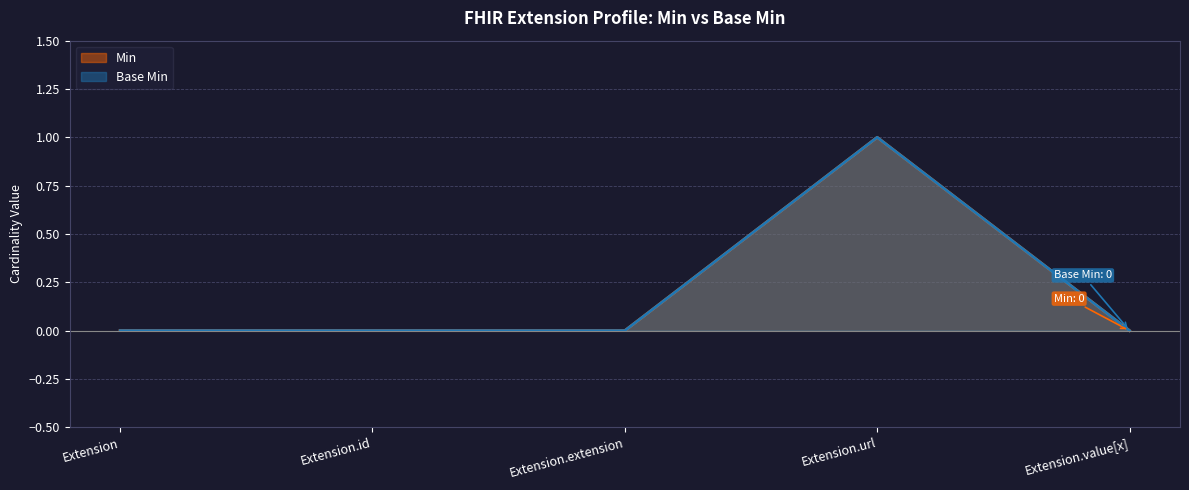

At which category does the chart reach its peak across all series?

Extension.url